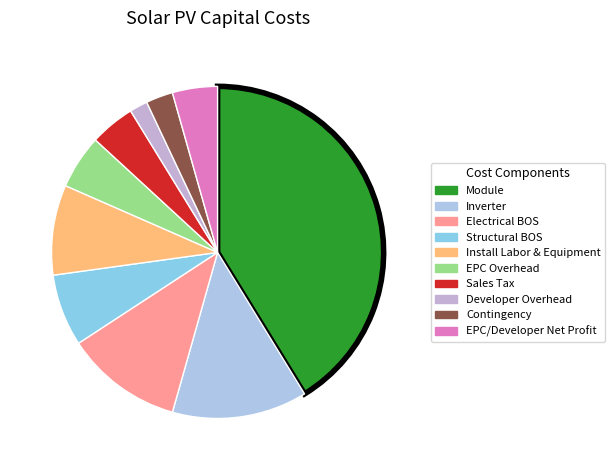

Is it true that Module is 41% of the pie?

True